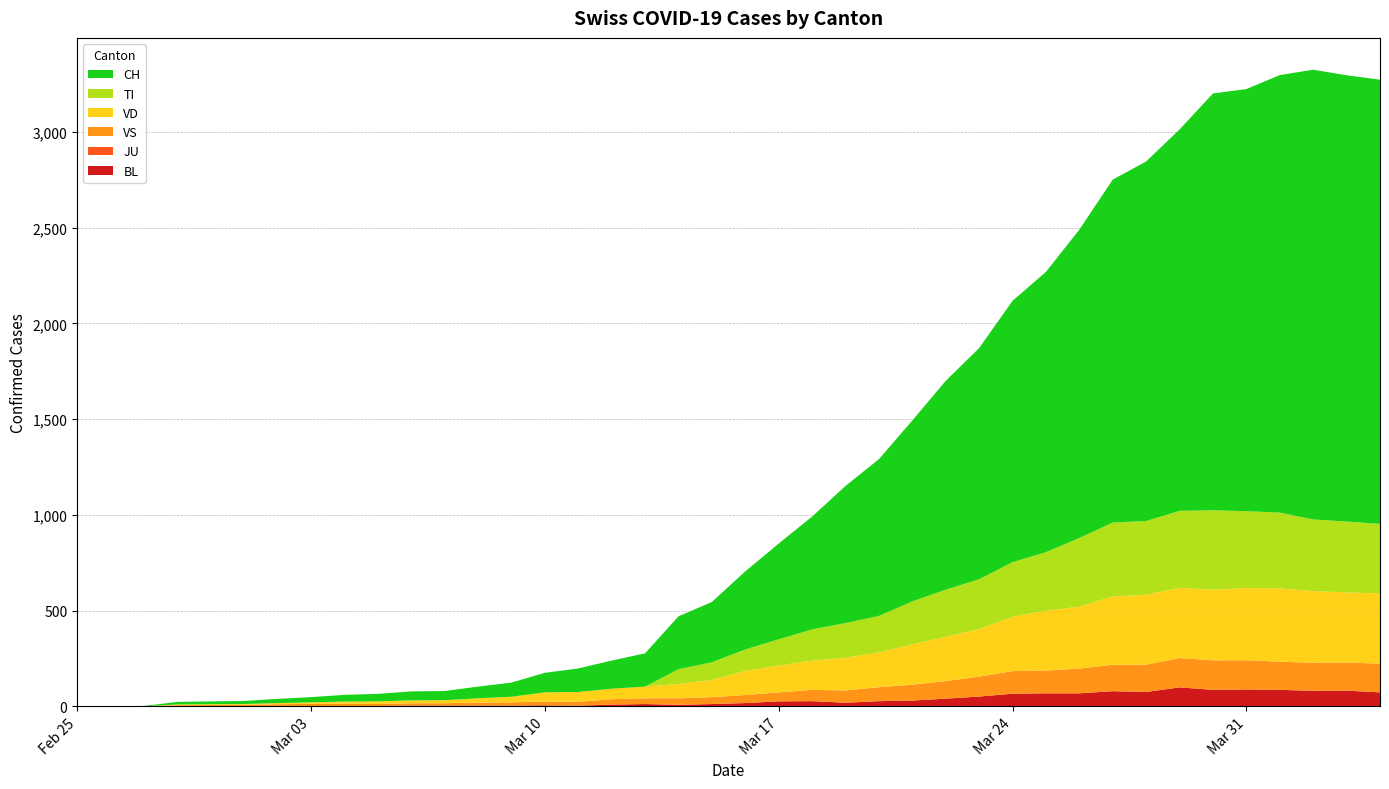

Reading left to right, what are all the values shown in this chart?

BL: 2020-02-25=0	2020-02-26=0	2020-02-27=0	2020-02-28=0	2020-02-29=1	2020-03-01=1	2020-03-02=1	2020-03-03=1	2020-03-04=1	2020-03-05=1	2020-03-06=4	2020-03-07=4	2020-03-08=4	2020-03-09=4	2020-03-10=5	2020-03-11=3	2020-03-12=9	2020-03-13=12	2020-03-14=8	2020-03-15=12	2020-03-16=17	2020-03-17=26	2020-03-18=27	2020-03-19=19	2020-03-20=27	2020-03-21=30	2020-03-22=40	2020-03-23=51	2020-03-24=66	2020-03-25=68	2020-03-26=68	2020-03-27=79	2020-03-28=75	2020-03-29=99	2020-03-30=86	2020-03-31=88	2020-04-01=86	2020-04-02=81	2020-04-03=82	2020-04-04=73
JU: 2020-02-25=0	2020-02-26=0	2020-02-27=0	2020-02-28=0	2020-02-29=0	2020-03-01=0	2020-03-02=0	2020-03-03=0	2020-03-04=0	2020-03-05=0	2020-03-06=0	2020-03-07=0	2020-03-08=0	2020-03-09=0	2020-03-10=0	2020-03-11=0	2020-03-12=0	2020-03-13=0	2020-03-14=0	2020-03-15=0	2020-03-16=0	2020-03-17=0	2020-03-18=0	2020-03-19=0	2020-03-20=0	2020-03-21=0	2020-03-22=0	2020-03-23=0	2020-03-24=0	2020-03-25=0	2020-03-26=0	2020-03-27=0	2020-03-28=0	2020-03-29=0	2020-03-30=0	2020-03-31=0	2020-04-01=0	2020-04-02=0	2020-04-03=0	2020-04-04=0
VS: 2020-02-25=0	2020-02-26=0	2020-02-27=0	2020-02-28=6	2020-02-29=6	2020-03-01=7	2020-03-02=10	2020-03-03=12	2020-03-04=13	2020-03-05=11	2020-03-06=12	2020-03-07=12	2020-03-08=16	2020-03-09=17	2020-03-10=20	2020-03-11=21	2020-03-12=28	2020-03-13=30	2020-03-14=34	2020-03-15=36	2020-03-16=42	2020-03-17=47	2020-03-18=59	2020-03-19=64	2020-03-20=73	2020-03-21=83	2020-03-22=92	2020-03-23=104	2020-03-24=118	2020-03-25=119	2020-03-26=129	2020-03-27=138	2020-03-28=143	2020-03-29=153	2020-03-30=154	2020-03-31=153	2020-04-01=147	2020-04-02=147	2020-04-03=147	2020-04-04=150
VD: 2020-02-25=0	2020-02-26=0	2020-02-27=0	2020-02-28=4	2020-02-29=4	2020-03-01=4	2020-03-02=6	2020-03-03=8	2020-03-04=11	2020-03-05=14	2020-03-06=15	2020-03-07=16	2020-03-08=22	2020-03-09=29	2020-03-10=48	2020-03-11=51	2020-03-12=55	2020-03-13=61	2020-03-14=75	2020-03-15=90	2020-03-16=126	2020-03-17=140	2020-03-18=153	2020-03-19=170	2020-03-20=182	2020-03-21=211	2020-03-22=231	2020-03-23=248	2020-03-24=284	2020-03-25=312	2020-03-26=324	2020-03-27=357	2020-03-28=365	2020-03-29=367	2020-03-30=369	2020-03-31=377	2020-04-01=383	2020-04-02=374	2020-04-03=366	2020-04-04=367
TI: 2020-02-25=0	2020-02-26=0	2020-02-27=0	2020-02-28=0	2020-02-29=0	2020-03-01=0	2020-03-02=0	2020-03-03=0	2020-03-04=0	2020-03-05=0	2020-03-06=0	2020-03-07=0	2020-03-08=0	2020-03-09=0	2020-03-10=0	2020-03-11=0	2020-03-12=0	2020-03-13=0	2020-03-14=77	2020-03-15=92	2020-03-16=112	2020-03-17=137	2020-03-18=163	2020-03-19=182	2020-03-20=190	2020-03-21=224	2020-03-22=246	2020-03-23=261	2020-03-24=285	2020-03-25=306	2020-03-26=358	2020-03-27=386	2020-03-28=385	2020-03-29=402	2020-03-30=415	2020-03-31=401	2020-04-01=396	2020-04-02=374	2020-04-03=370	2020-04-04=363
CH: 2020-02-25=0	2020-02-26=1	2020-02-27=2	2020-02-28=13	2020-02-29=15	2020-03-01=16	2020-03-02=22	2020-03-03=27	2020-03-04=35	2020-03-05=39	2020-03-06=47	2020-03-07=48	2020-03-08=61	2020-03-09=74	2020-03-10=102	2020-03-11=123	2020-03-12=147	2020-03-13=174	2020-03-14=276	2020-03-15=315	2020-03-16=408	2020-03-17=500	2020-03-18=589	2020-03-19=716	2020-03-20=819	2020-03-21=945	2020-03-22=1091	2020-03-23=1207	2020-03-24=1365	2020-03-25=1464	2020-03-26=1611	2020-03-27=1791	2020-03-28=1878	2020-03-29=1992	2020-03-30=2177	2020-03-31=2205	2020-04-01=2285	2020-04-02=2349	2020-04-03=2331	2020-04-04=2320